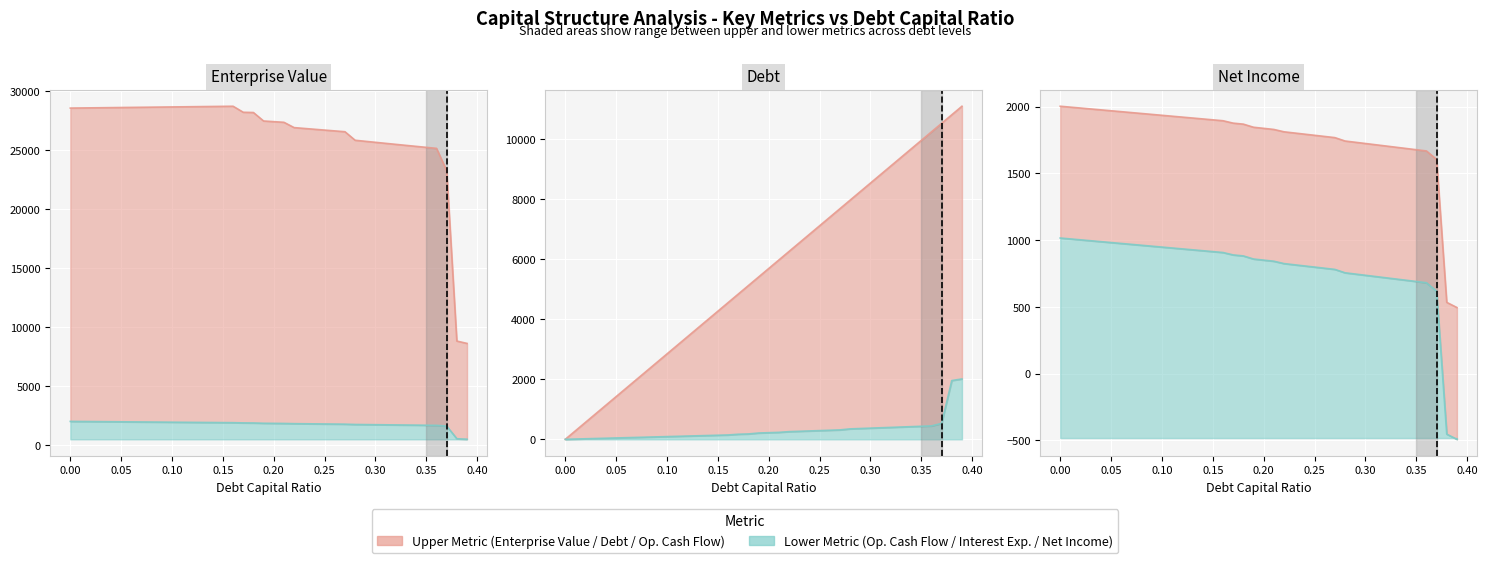

Which category has the highest value across all series?

0.16